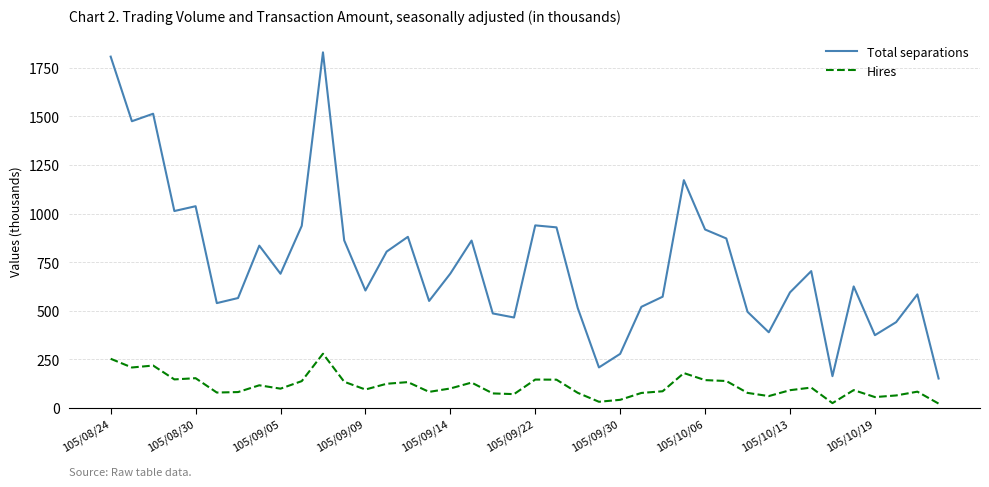

What is the difference between the maximum and minimum values in the Hires series?

256.9